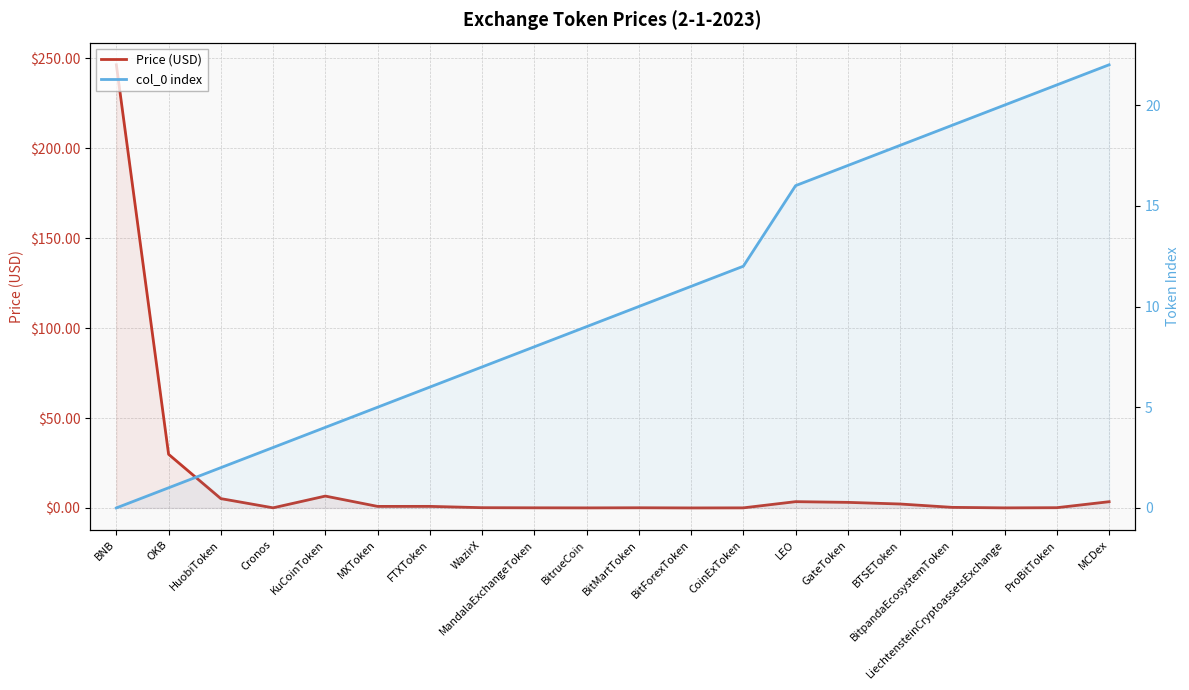

True or false: col_0 index has a value of 38.1 at MCDex.

False